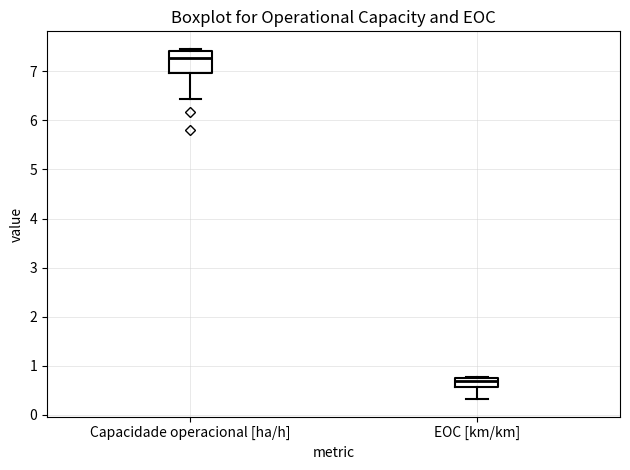

Comparing the boxes themselves (not the whiskers), which one is the tallest?

Capacidade operacional [ha/h]